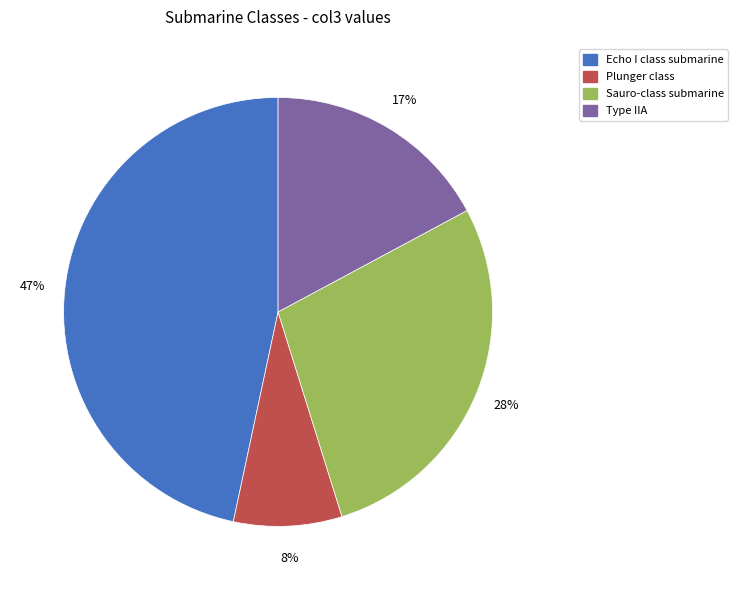

True or false: Echo I class submarine accounts for 47% of the total.

True